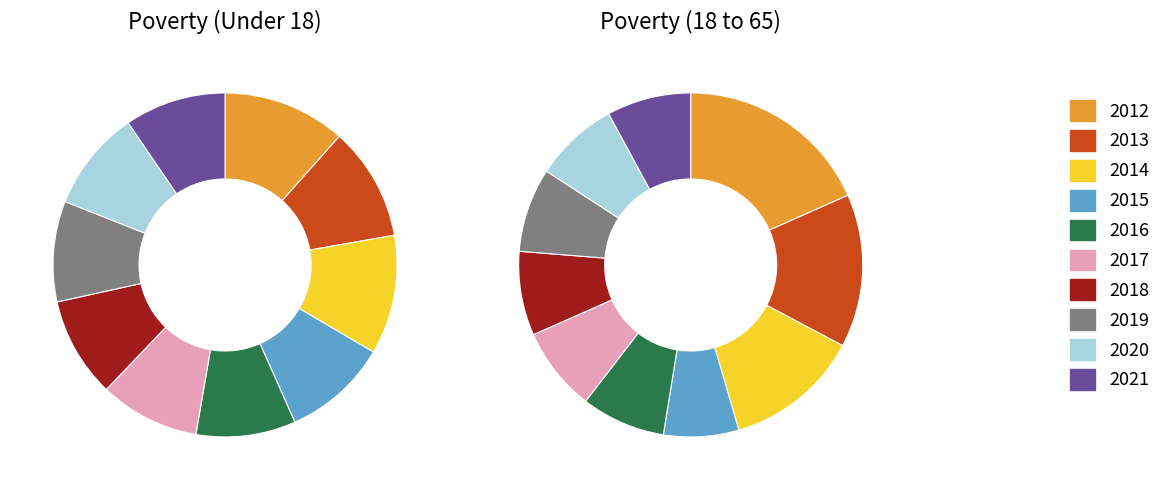

Count the number of slices in the pie.

10